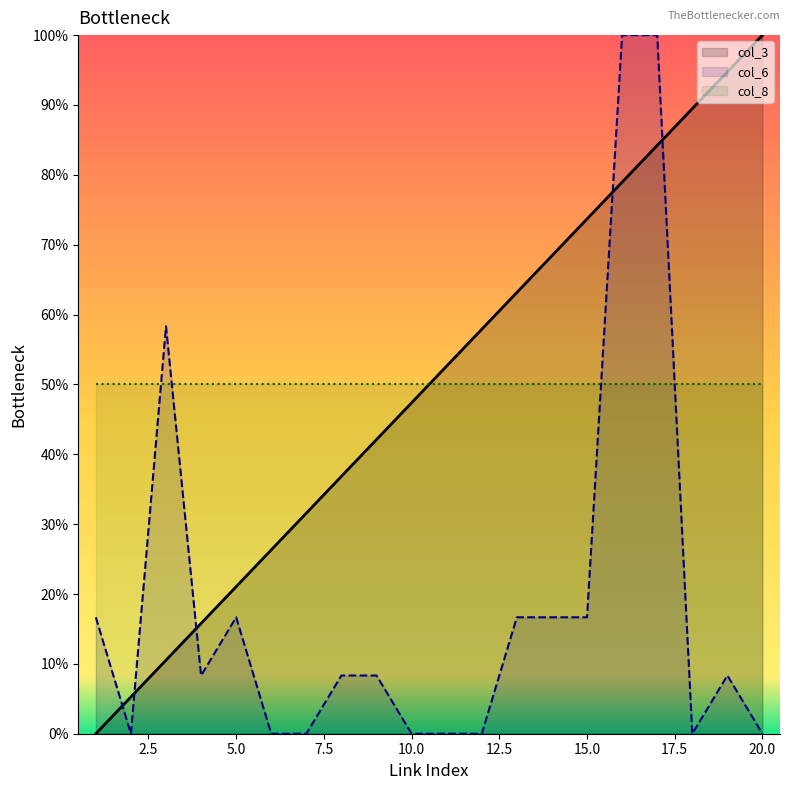

After their last crossing, which series has the higher values: col_3 or col_6?

col_3